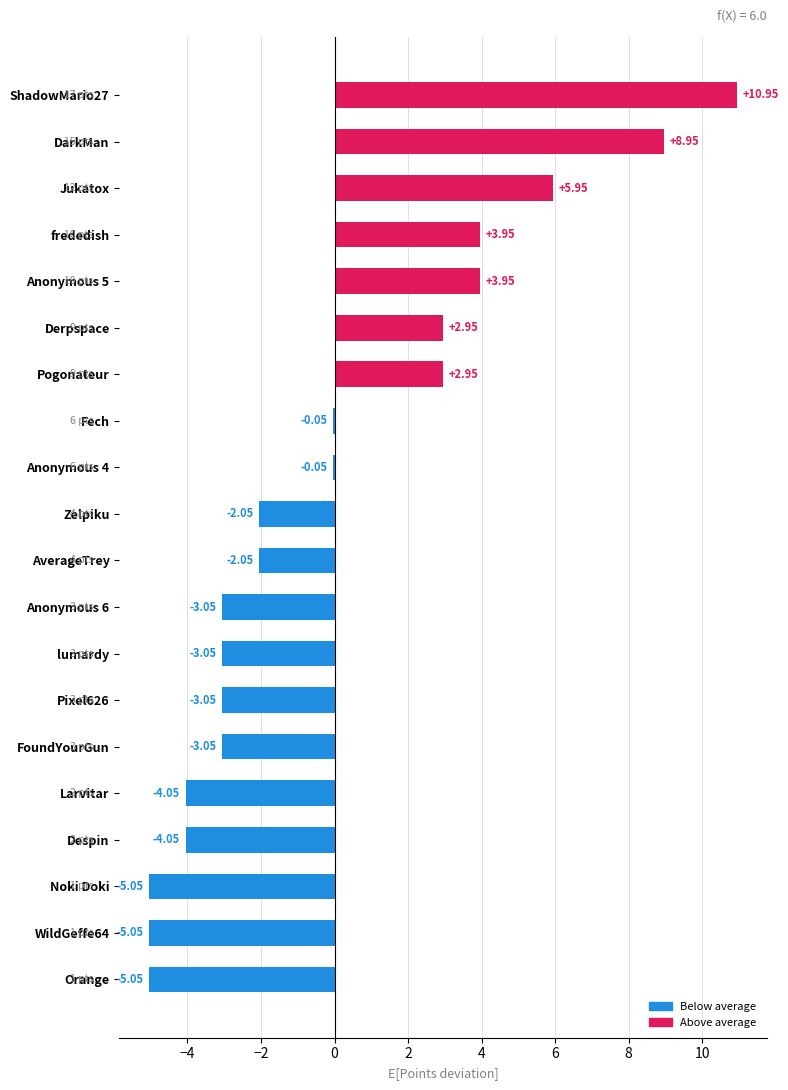

Between FoundYourGun and ShadowMario27, which is larger?

ShadowMario27